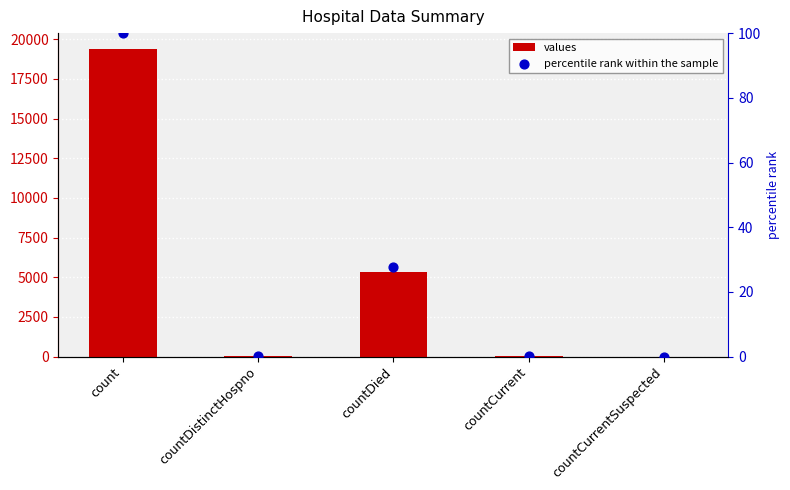

At which category is the sum across all series the highest?

count